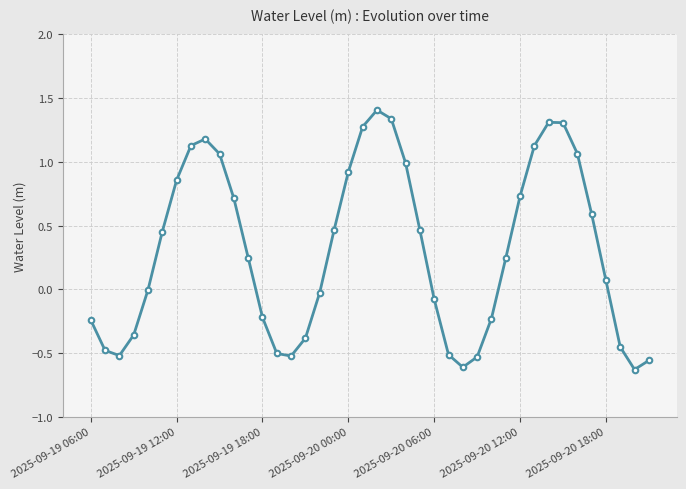

What is the maximum value shown in the chart?

1.4